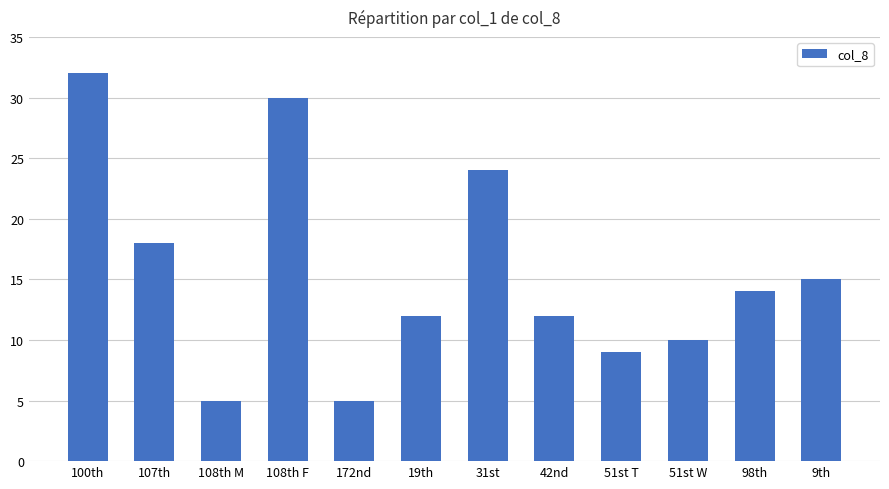

What is the label of the 8th bar from the right?

172nd